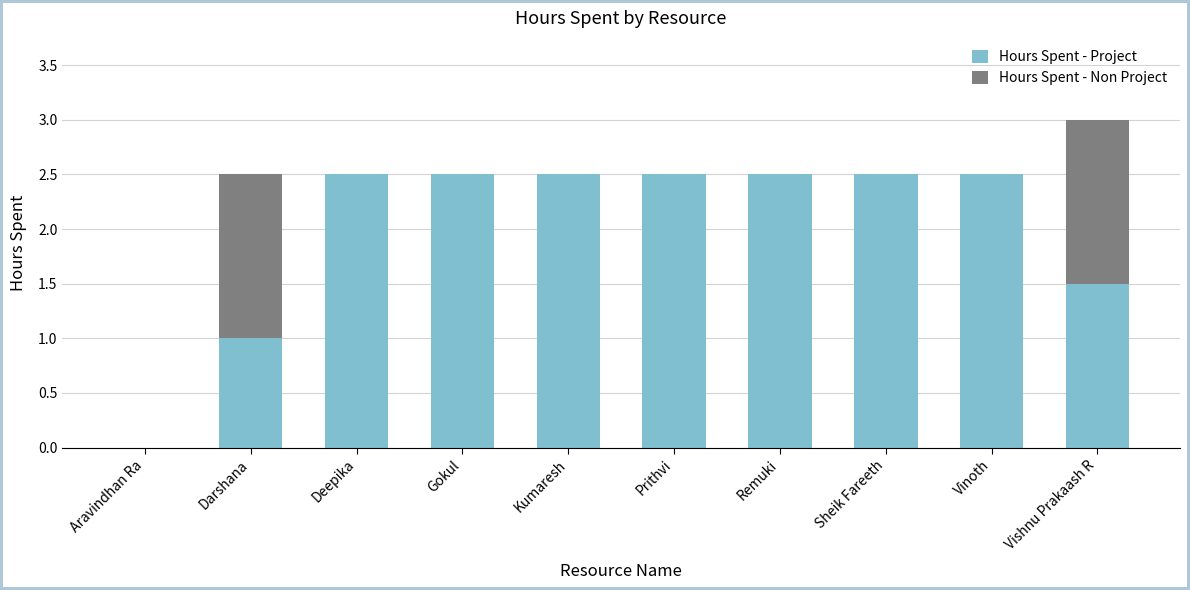

Reading right to left, transcribe the values for Hours Spent - Project.

Vishnu Prakaash R=1.5	Vinoth=2.5	Sheik Fareeth=2.5	Remuki=2.5	Prithvi=2.5	Kumaresh=2.5	Gokul=2.5	Deepika=2.5	Darshana=1.0	Aravindhan Ra=0.0